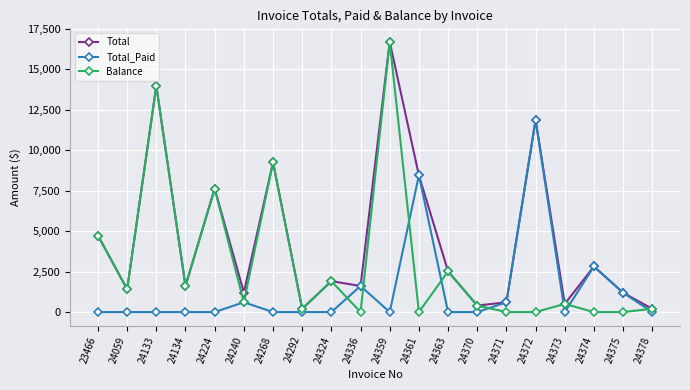

True or false: Total_Paid and Balance cross at least once.

True